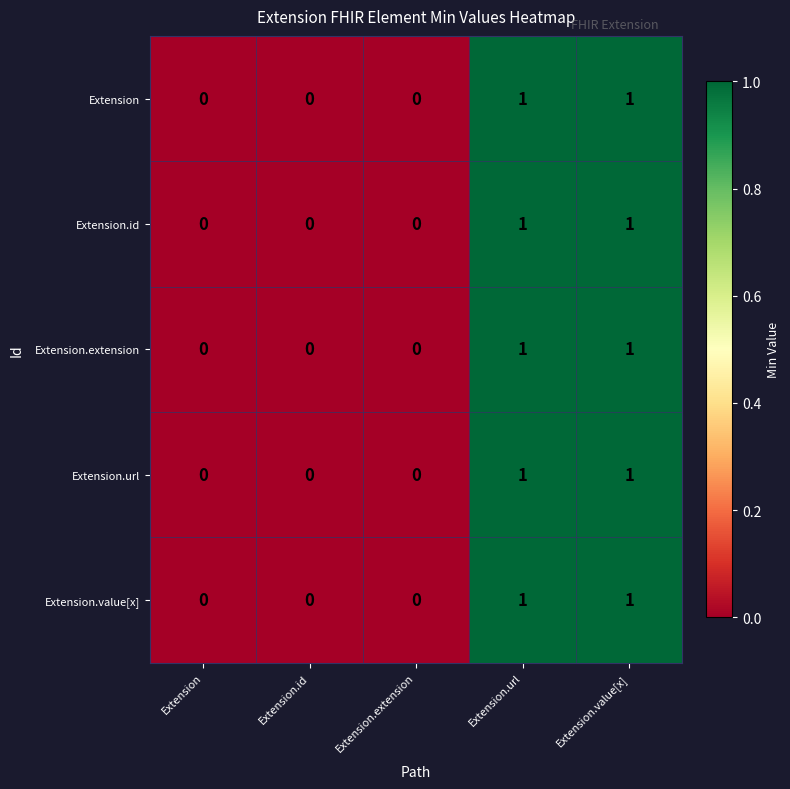

Count the Extension.value[x] values in the range 0 to 1.

5